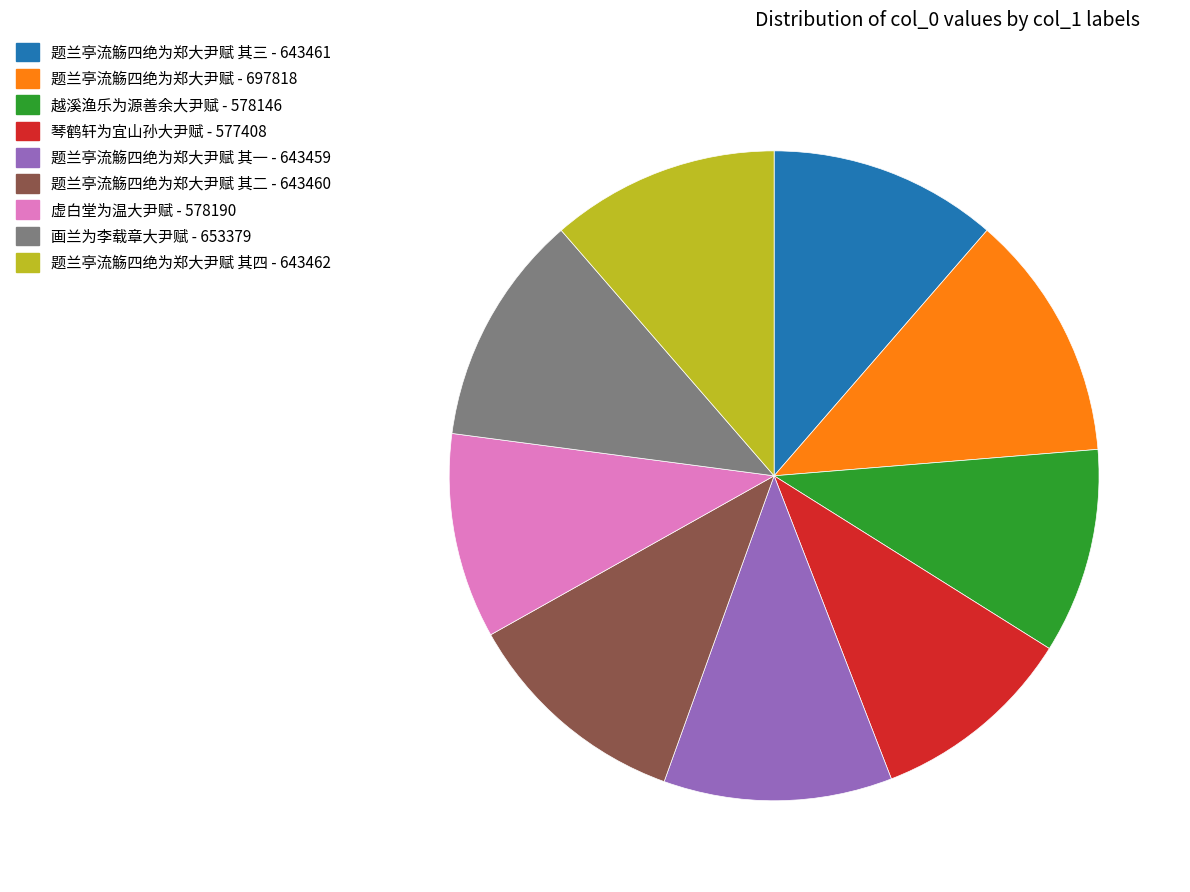

Does 题兰亭流觞四绝为郑大尹赋 其四 - 643462 account for over 50% of the chart?

No